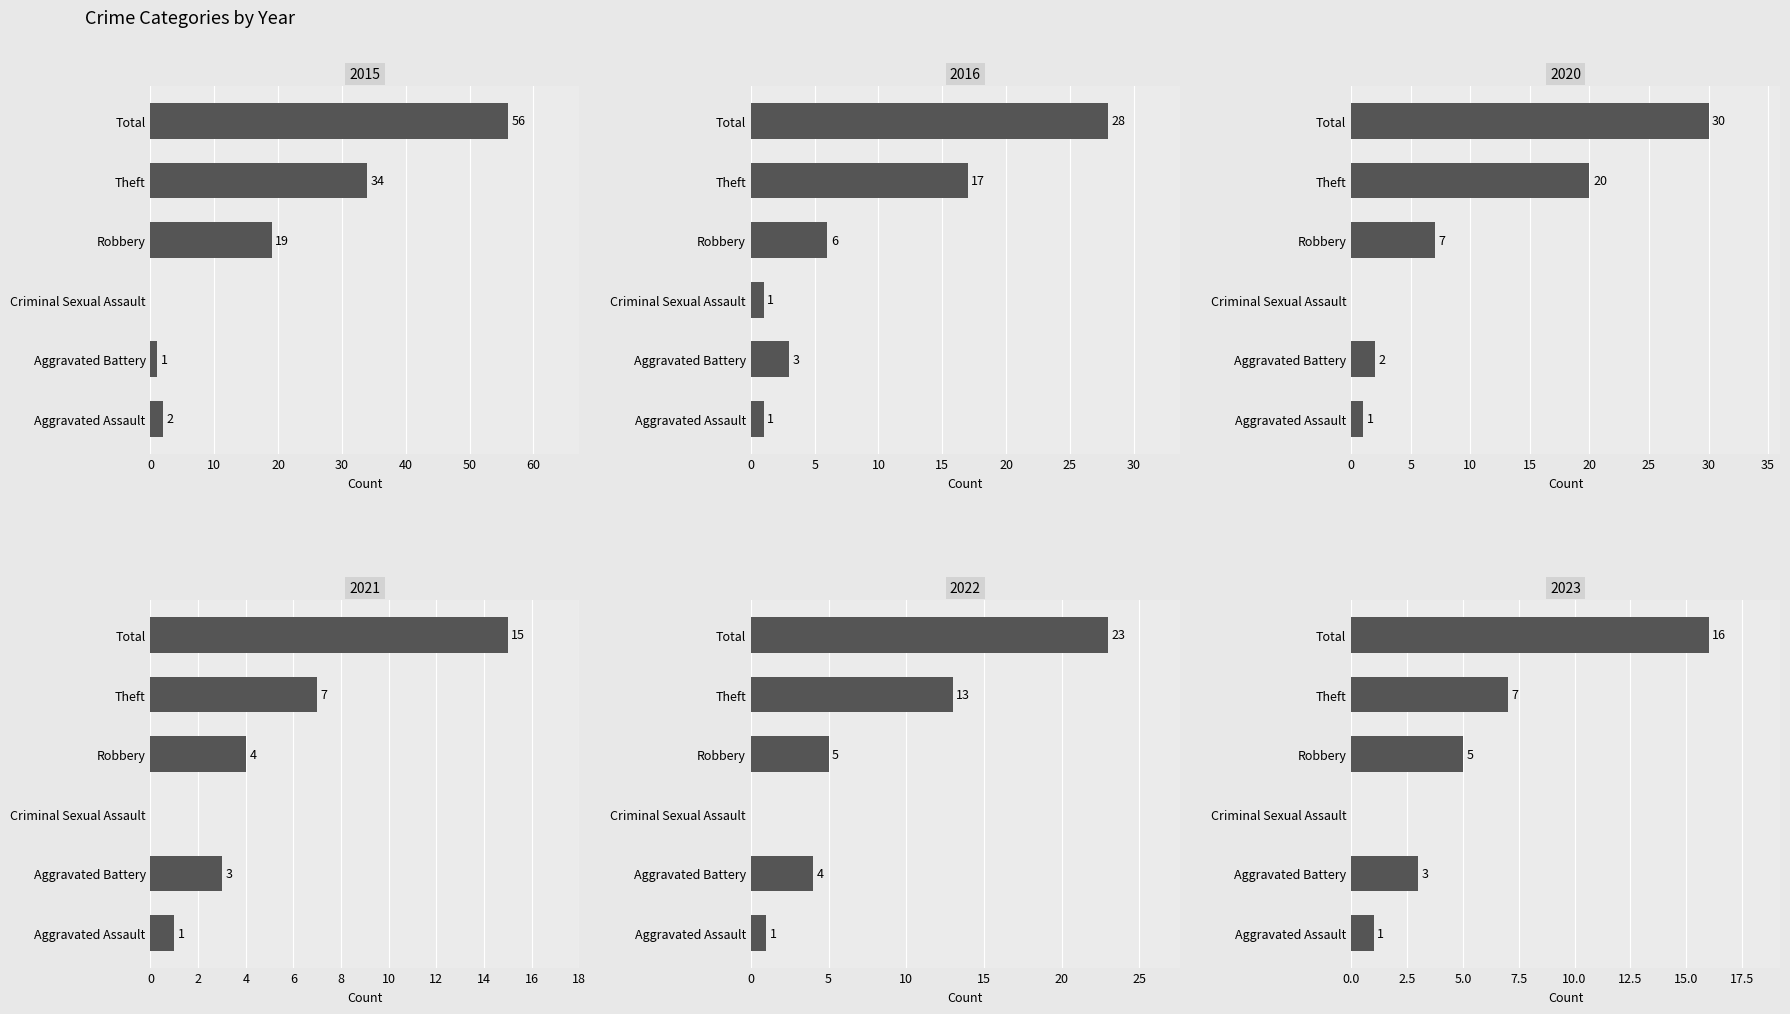

Reading left to right, what are all the values shown in this chart?

2015: Aggravated Assault=2	Aggravated Battery=1	Criminal Sexual Assault=0	Robbery=19	Theft=34	Total=56
2016: Aggravated Assault=1	Aggravated Battery=3	Criminal Sexual Assault=1	Robbery=6	Theft=17	Total=28
2020: Aggravated Assault=1	Aggravated Battery=2	Criminal Sexual Assault=0	Robbery=7	Theft=20	Total=30
2021: Aggravated Assault=1	Aggravated Battery=3	Criminal Sexual Assault=0	Robbery=4	Theft=7	Total=15
2022: Aggravated Assault=1	Aggravated Battery=4	Criminal Sexual Assault=0	Robbery=5	Theft=13	Total=23
2023: Aggravated Assault=1	Aggravated Battery=3	Criminal Sexual Assault=0	Robbery=5	Theft=7	Total=16